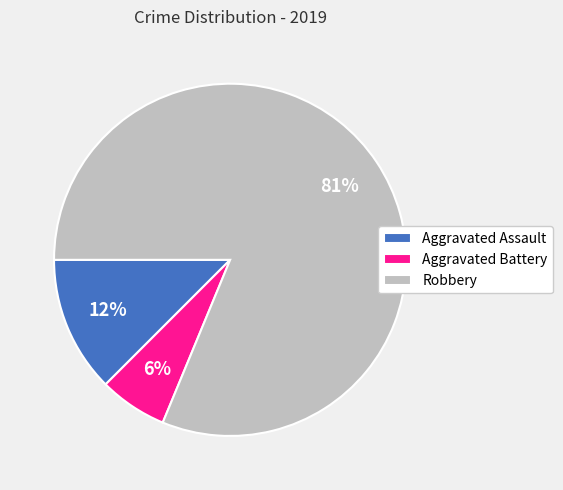

Rank the categories by value from highest to lowest.

Robbery, Aggravated Assault, Aggravated Battery